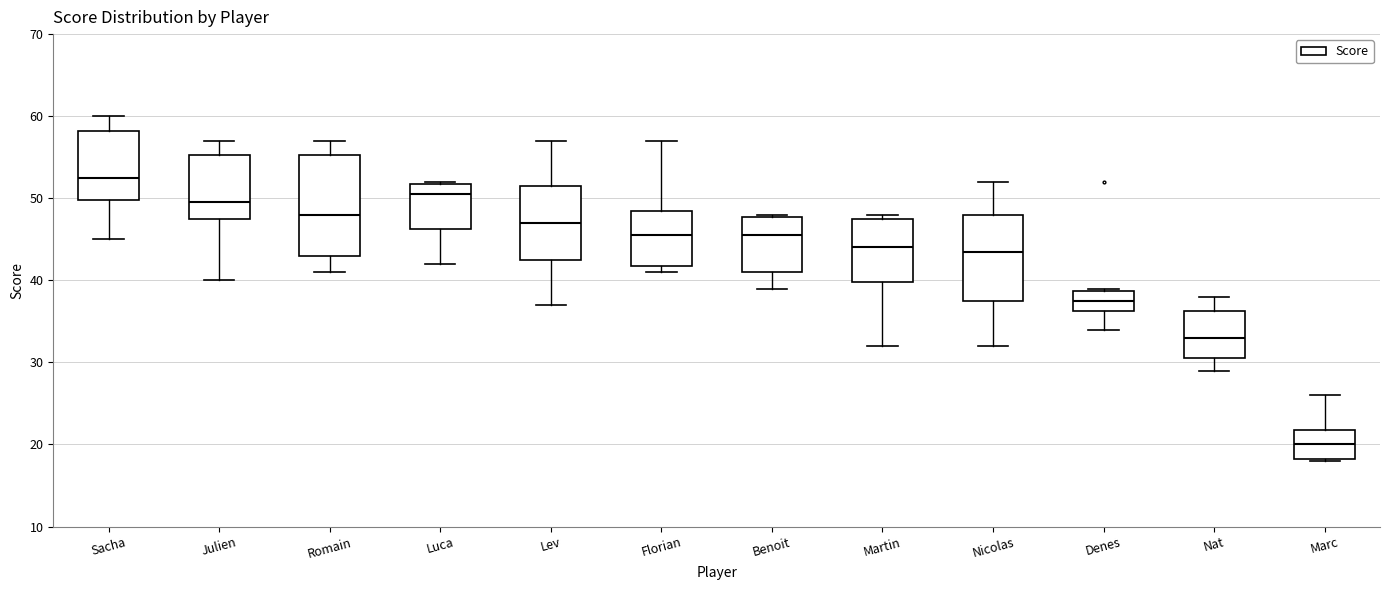

Which box has the lowest median line?

Marc